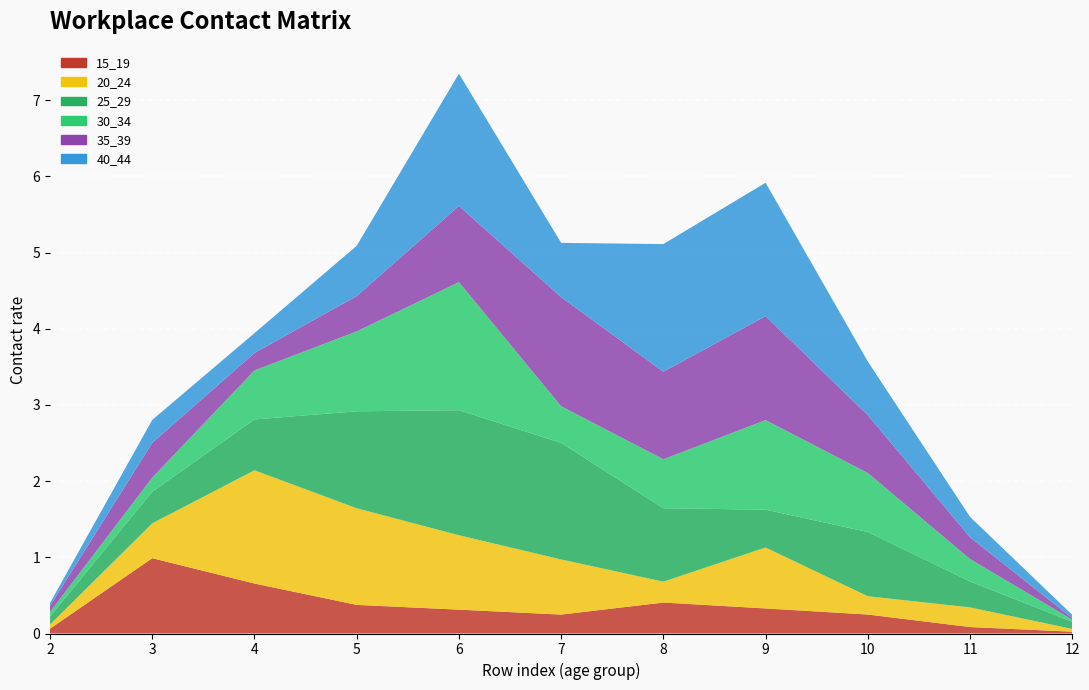

True or false: 15_19 has more than 0 points higher than both neighbors.

True